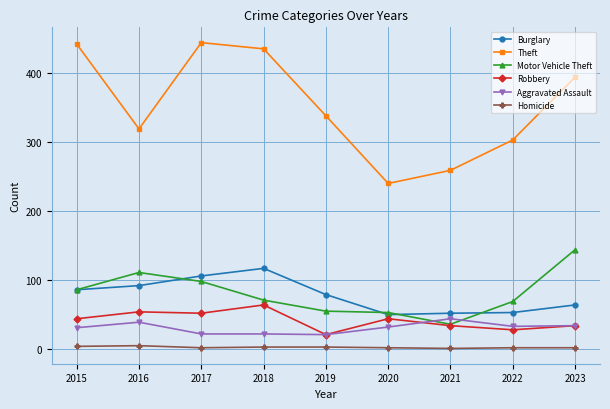

Is the value of Theft at 2023 greater than the value of Motor Vehicle Theft at 2021?

Yes